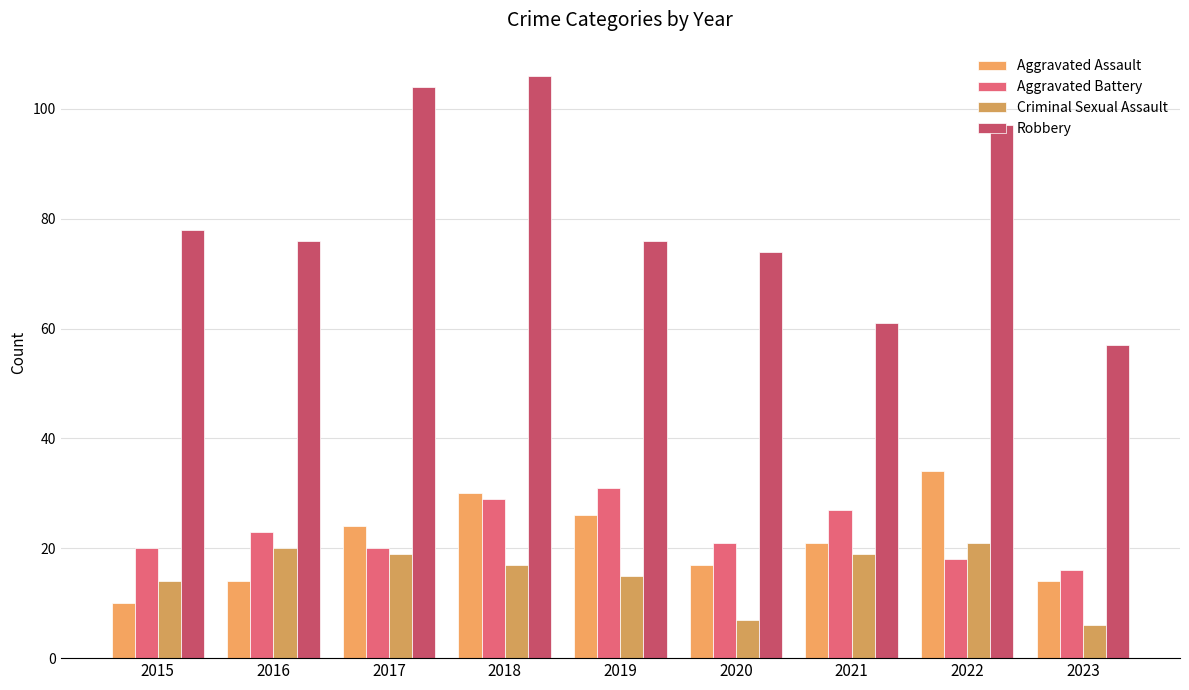

What is the value of the Aggravated Battery bar at the 4th from the left?

29